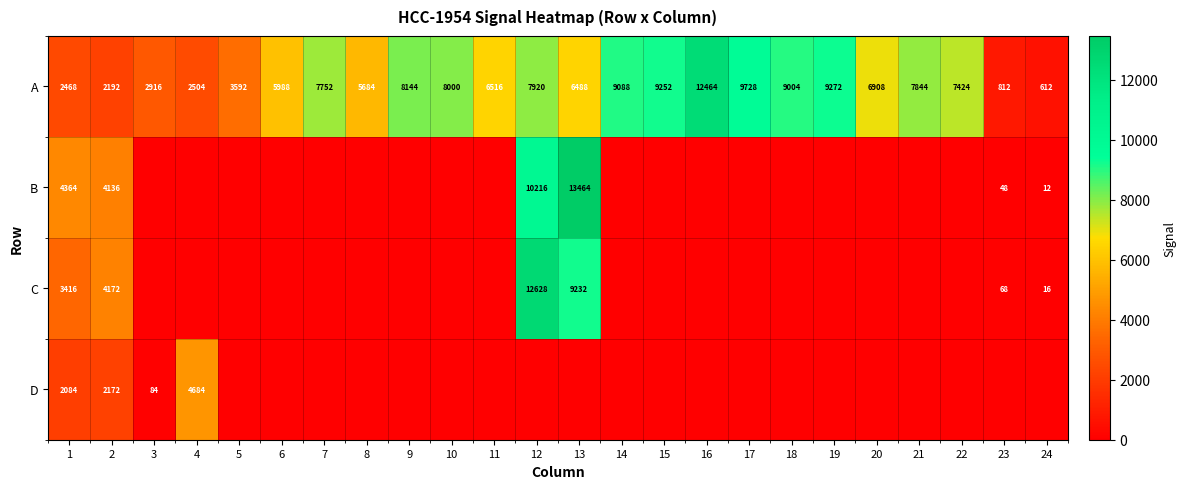

Where is A nearest to the value 6538?

11